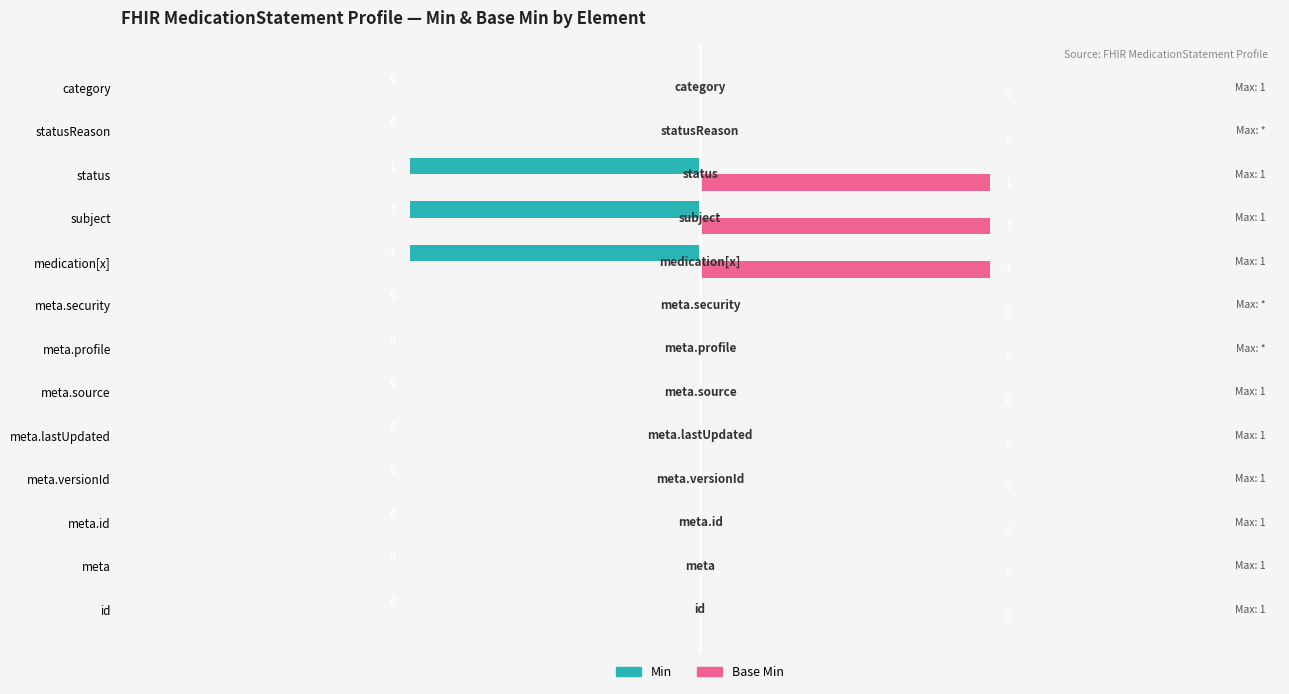

What is the sum of all Base Min values?

3